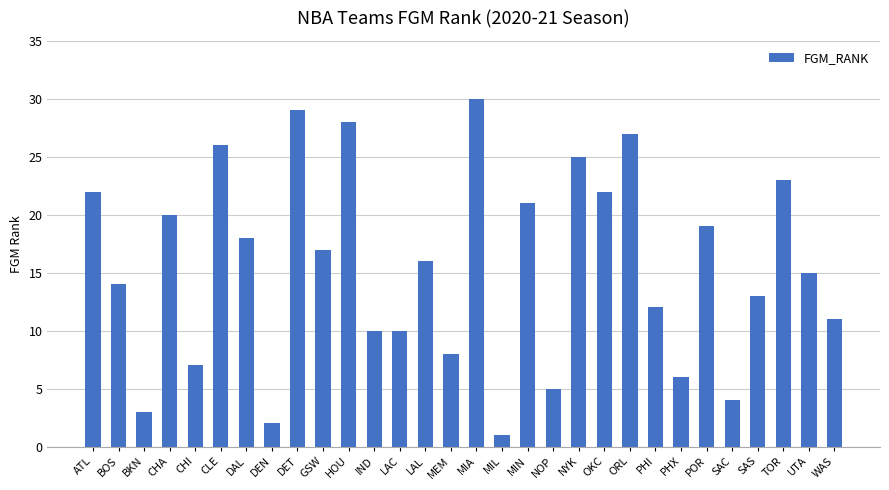

What is the smallest value displayed?

1